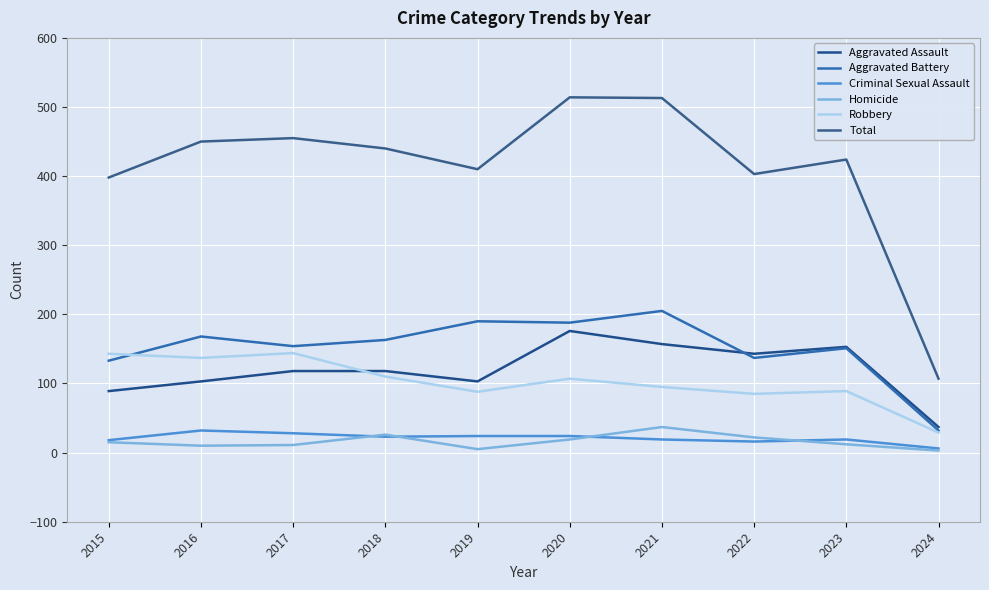

How many lines are shown in the chart?

6